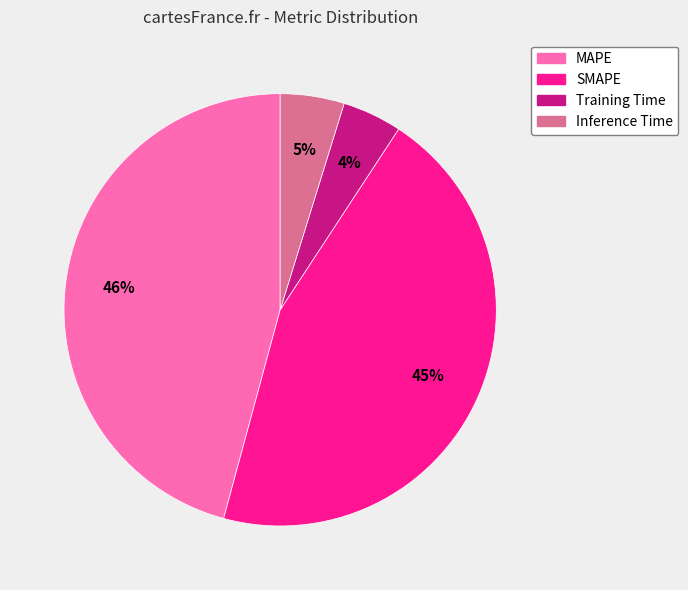

Is it true that Training Time is 4% of the pie?

True